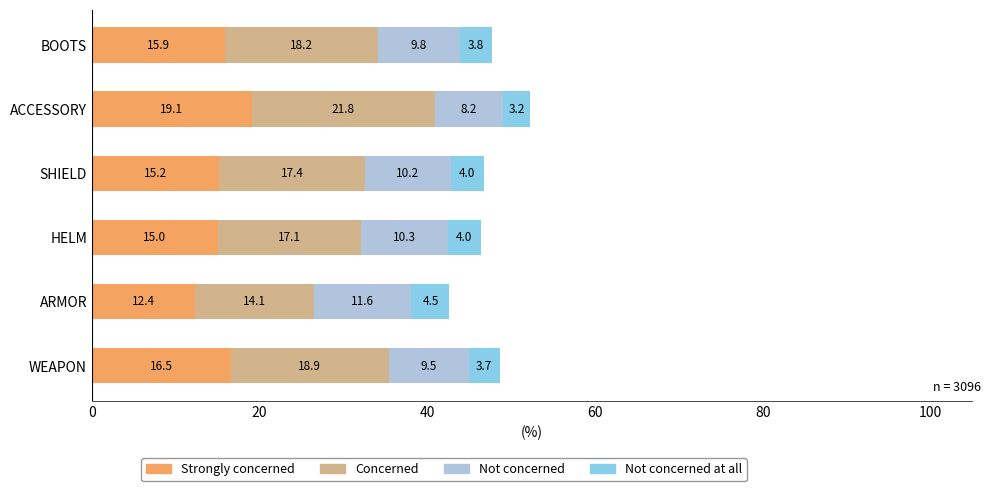

What is the difference between the Strongly concerned values at HELM and ARMOR?

2.6